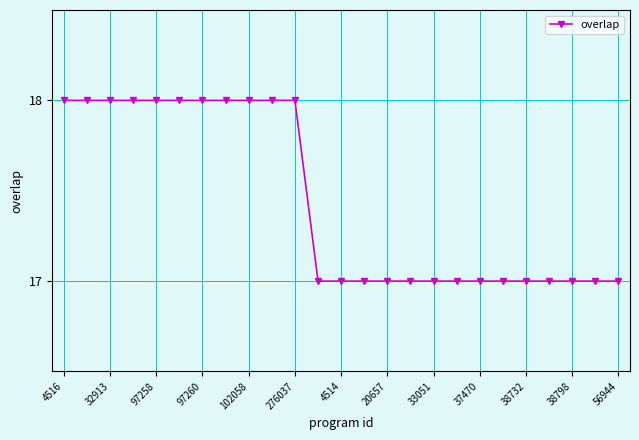

Reading right to left, list all the values displayed in this chart.

17	17	17	17	17	17	17	17	17	17	17	17	17	17	18	18	18	18	18	18	18	18	18	18	18